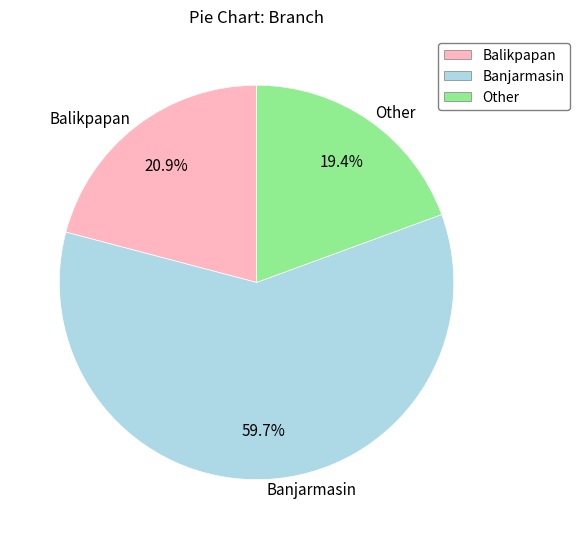

To the nearest percent, what portion does Balikpapan represent?

21%